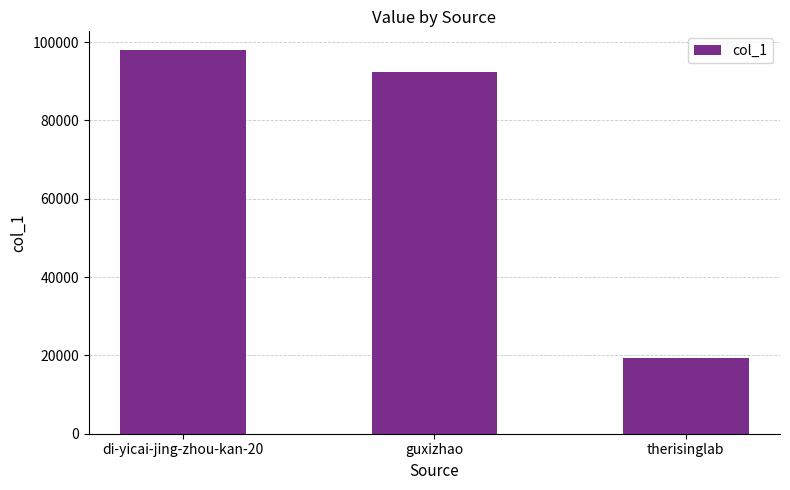

What is the difference between the maximum and second lowest values?

5466